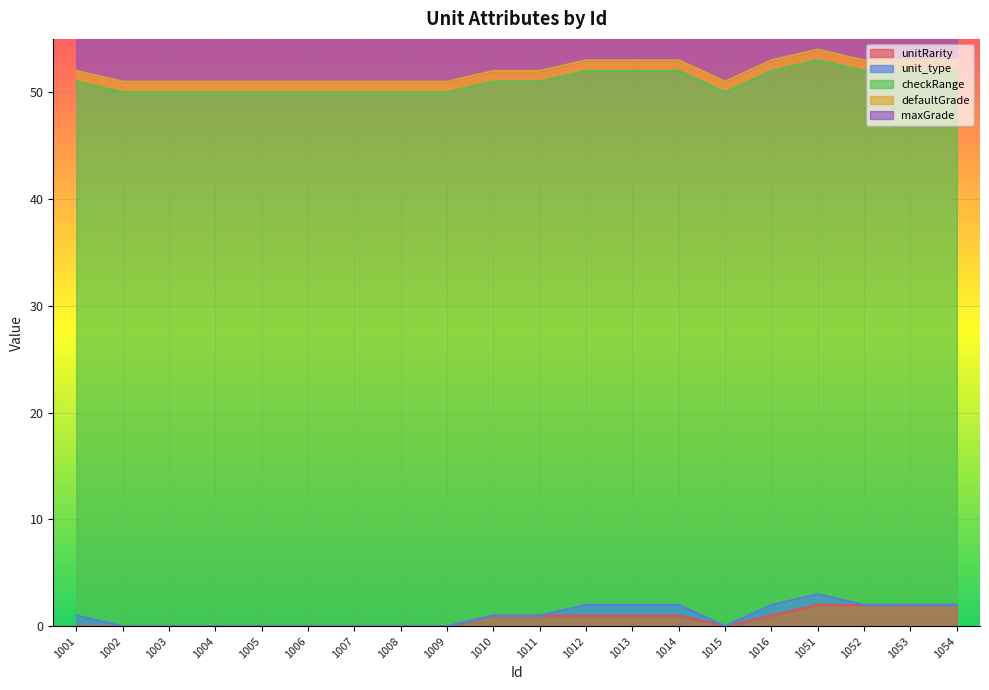

Rank the series at 1015 from lowest to highest value.

unitRarity, unit_type, defaultGrade, maxGrade, checkRange